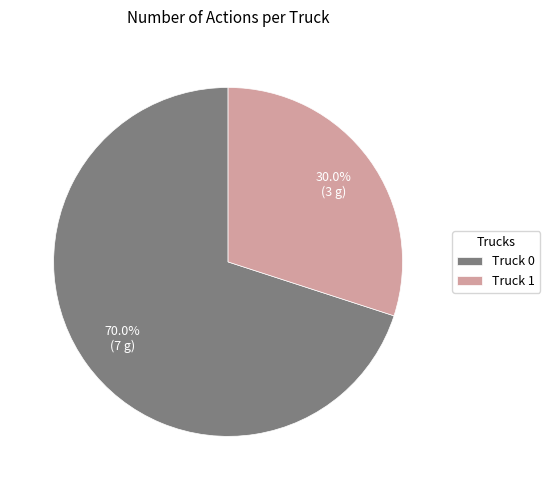

Combined, do Truck 0 and Truck 1 account for over 50%?

Yes